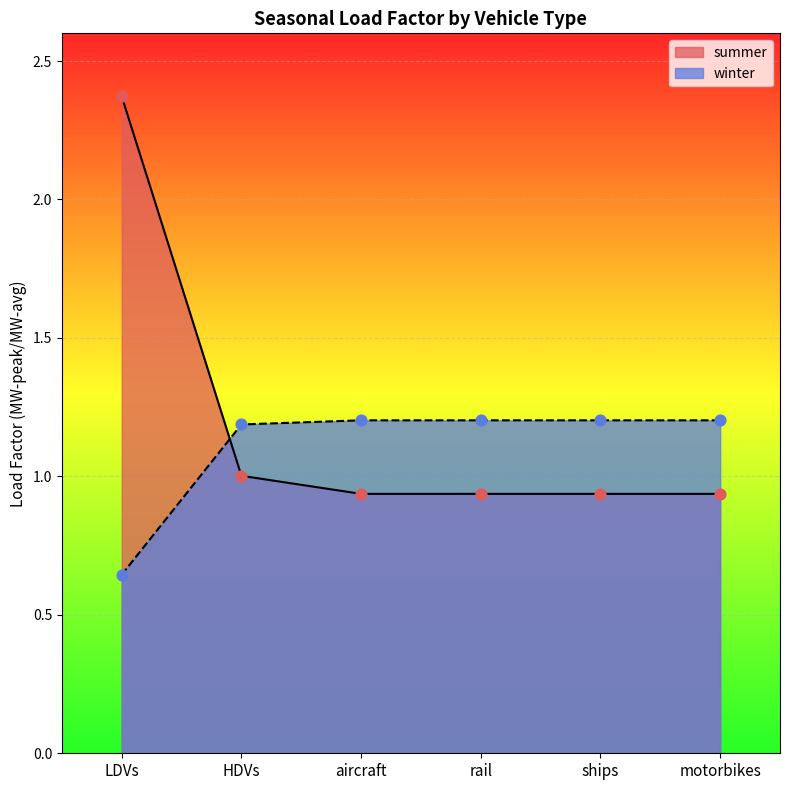

What is the total value across all series at HDVs?

2.2